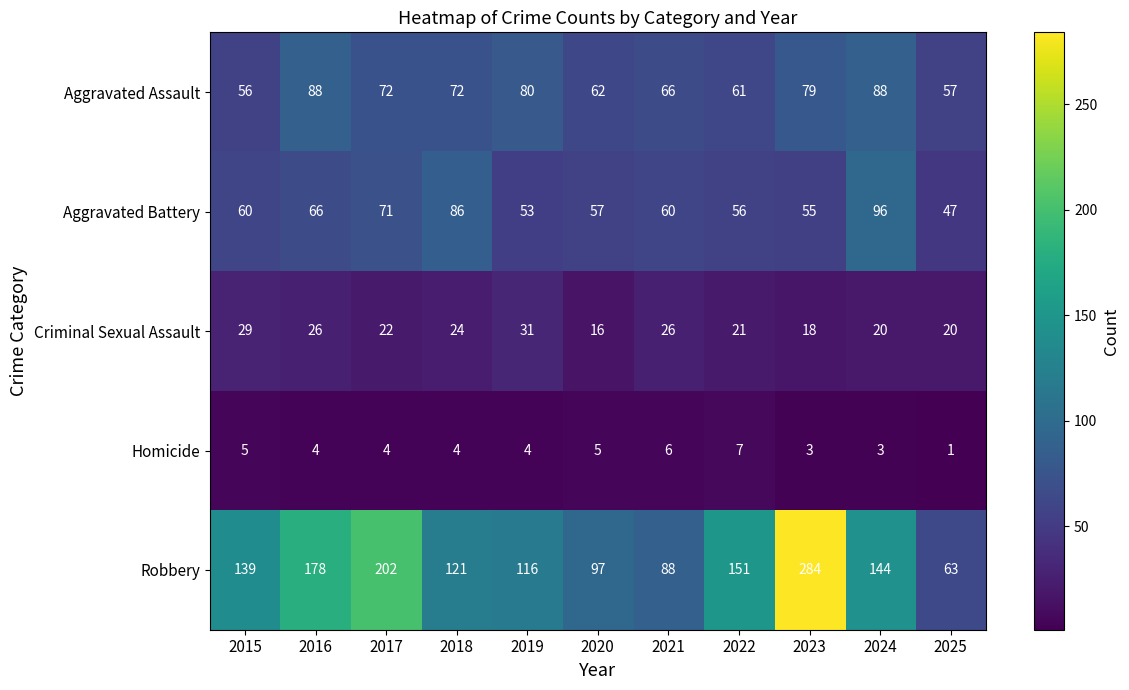

At how many categories does at least one series exceed 112?

8